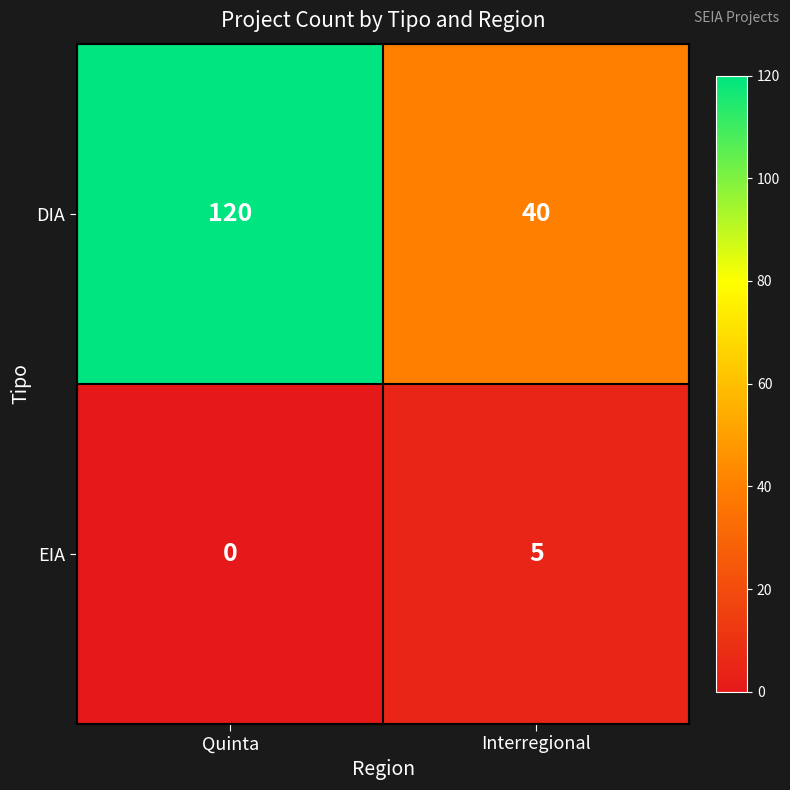

Reading left to right, extract all data points from this chart.

DIA: 120	40
EIA: 0	5